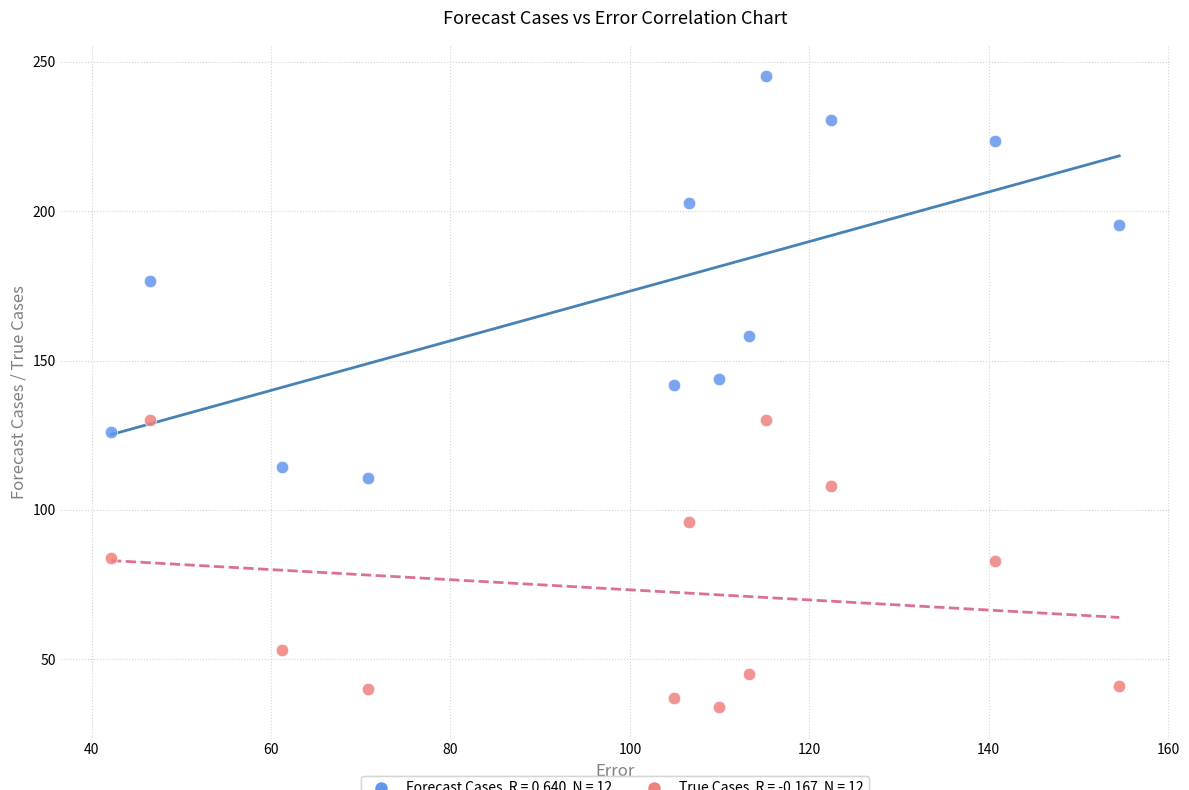

Across all data points, what is the range of X values (max minus min)?

112.4